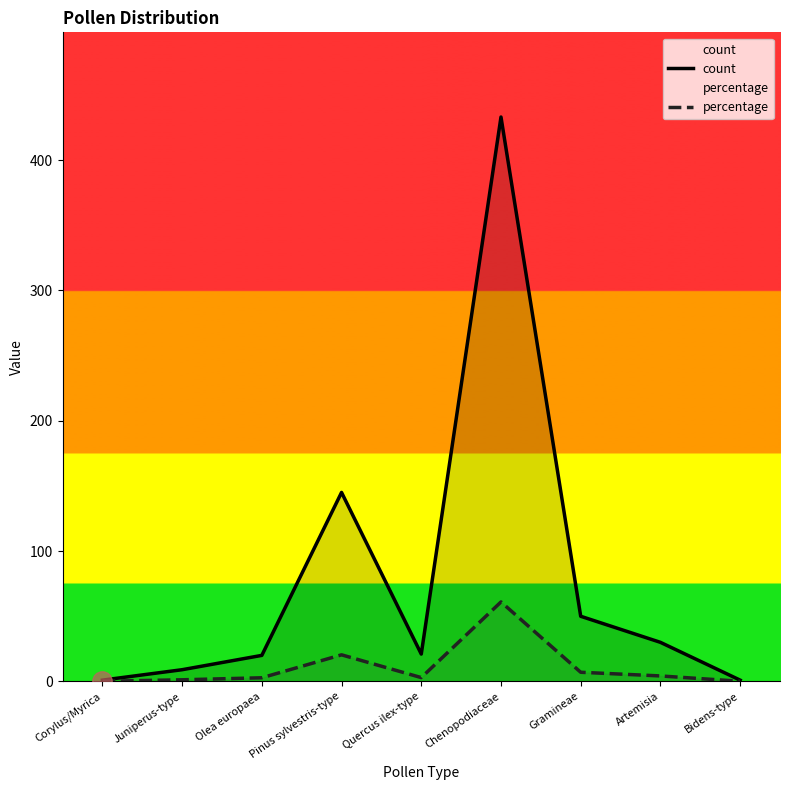

How many data points in percentage are less than 2?

3